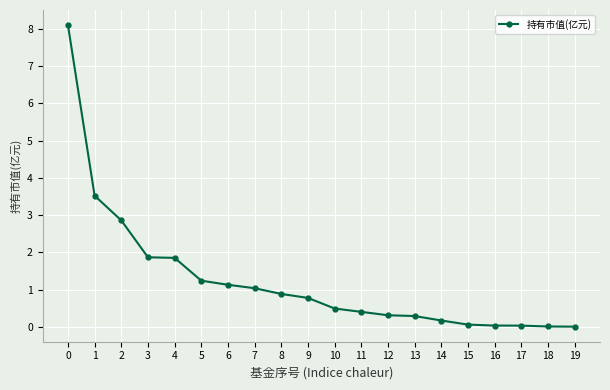

True or false: the data shows 1.1 at 6.

True